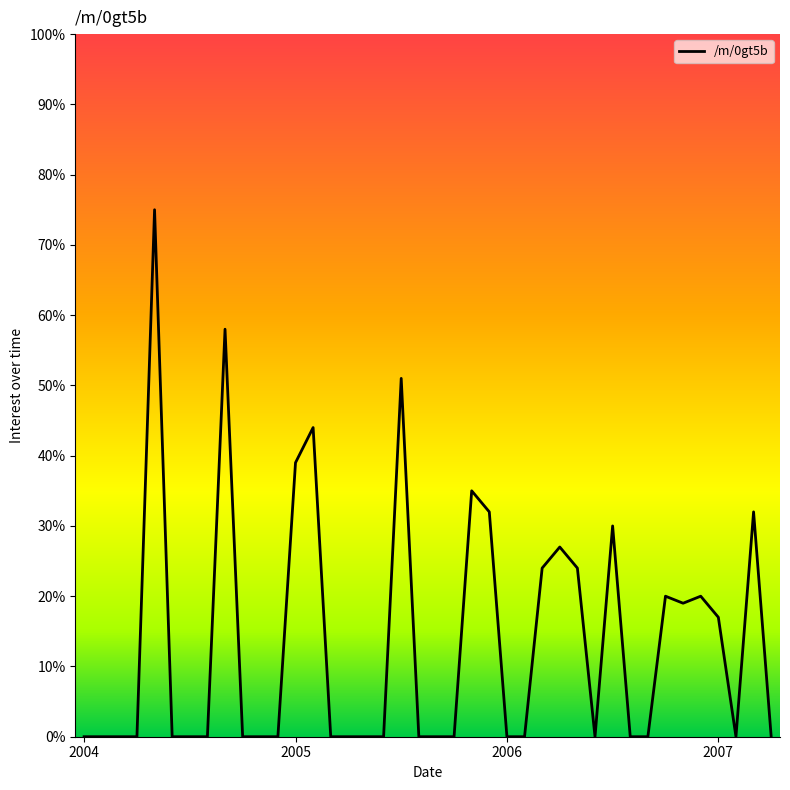

What is the greatest value displayed?

75